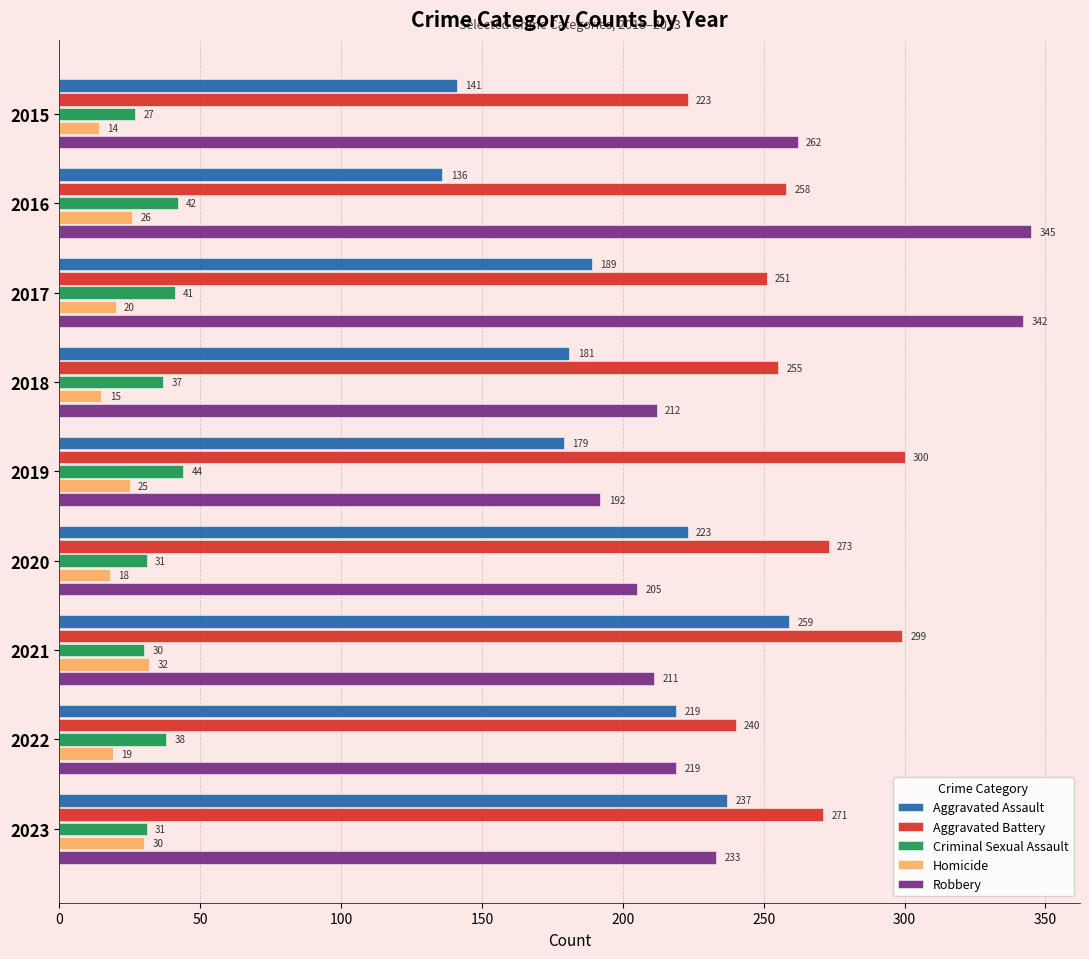

Is the value of Aggravated Assault at 2023 greater than the value of Robbery at 2019?

Yes